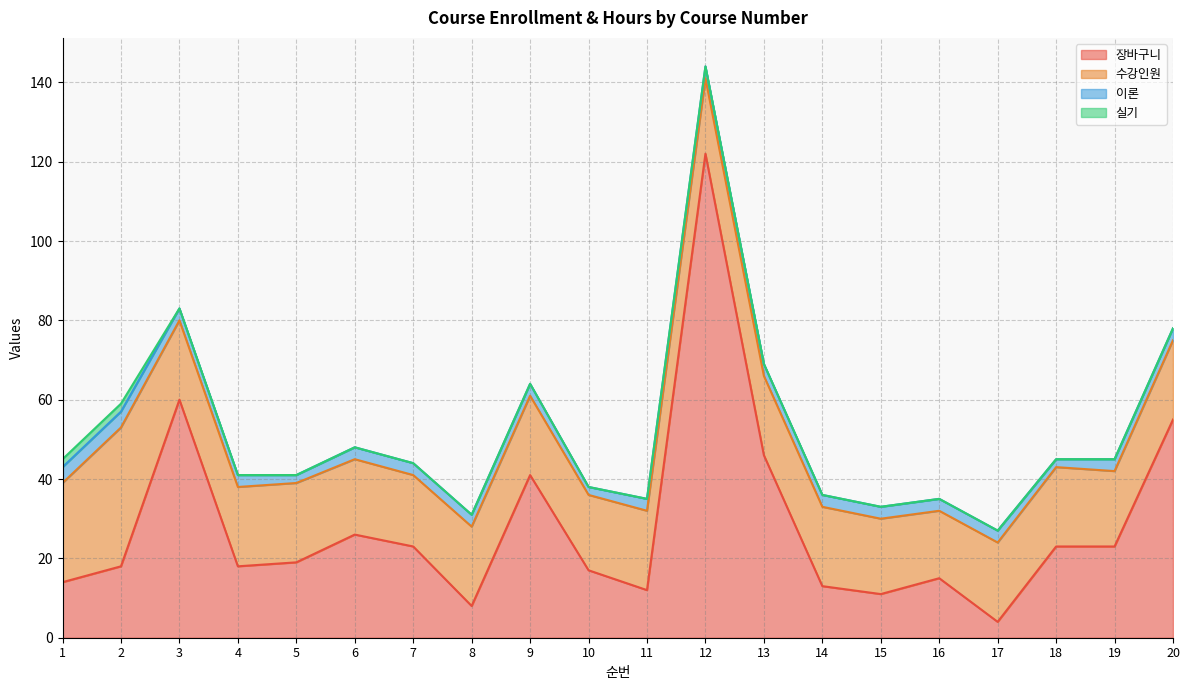

True or false: 수강인원 and 실기 cross at least once.

False